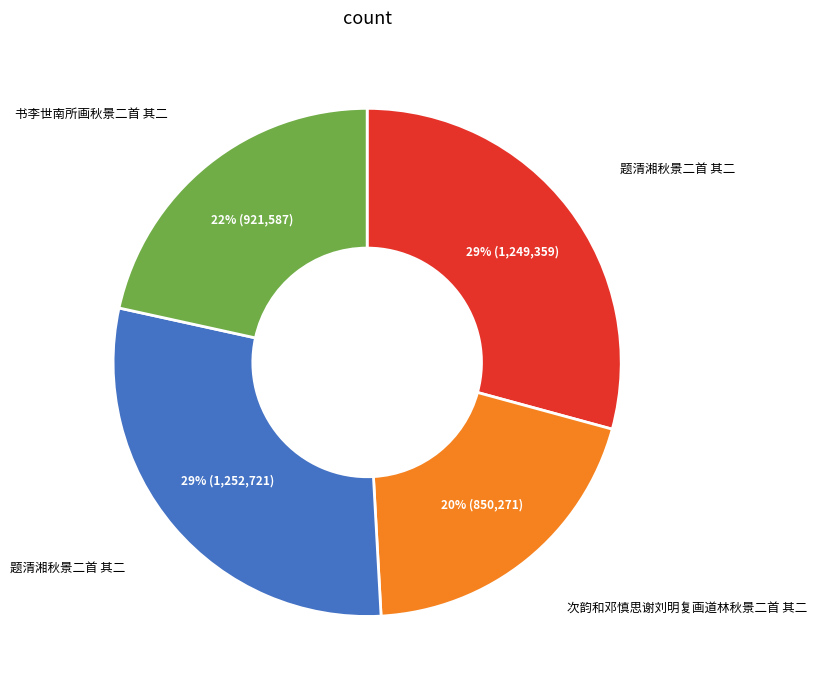

How many slices are in this pie chart?

4